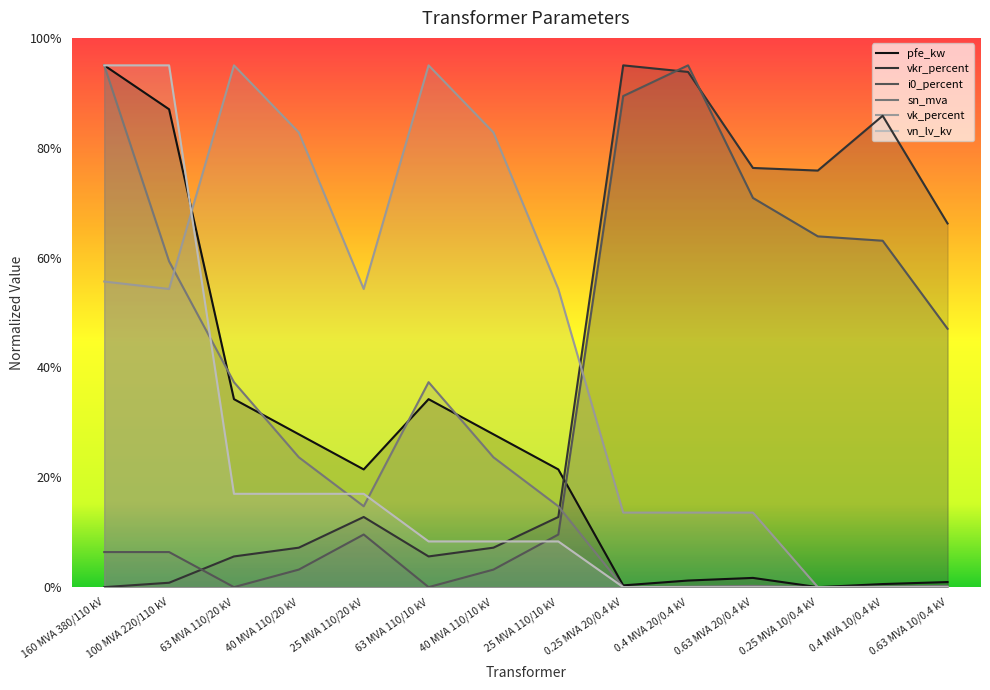

How many values in the pfe_kw series are below 21?

6